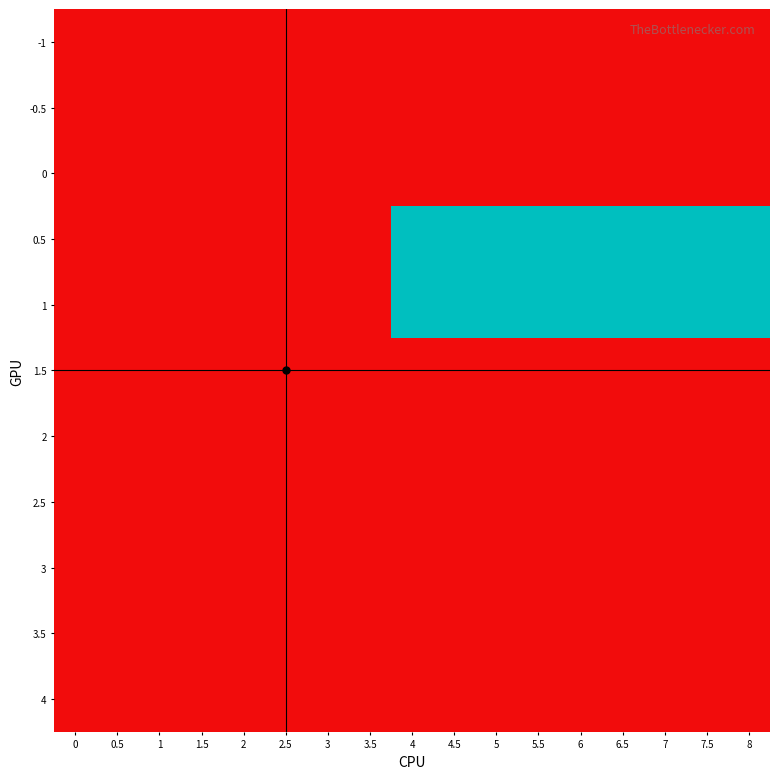

What is the spread (max minus min) of values at 4.5?

1000